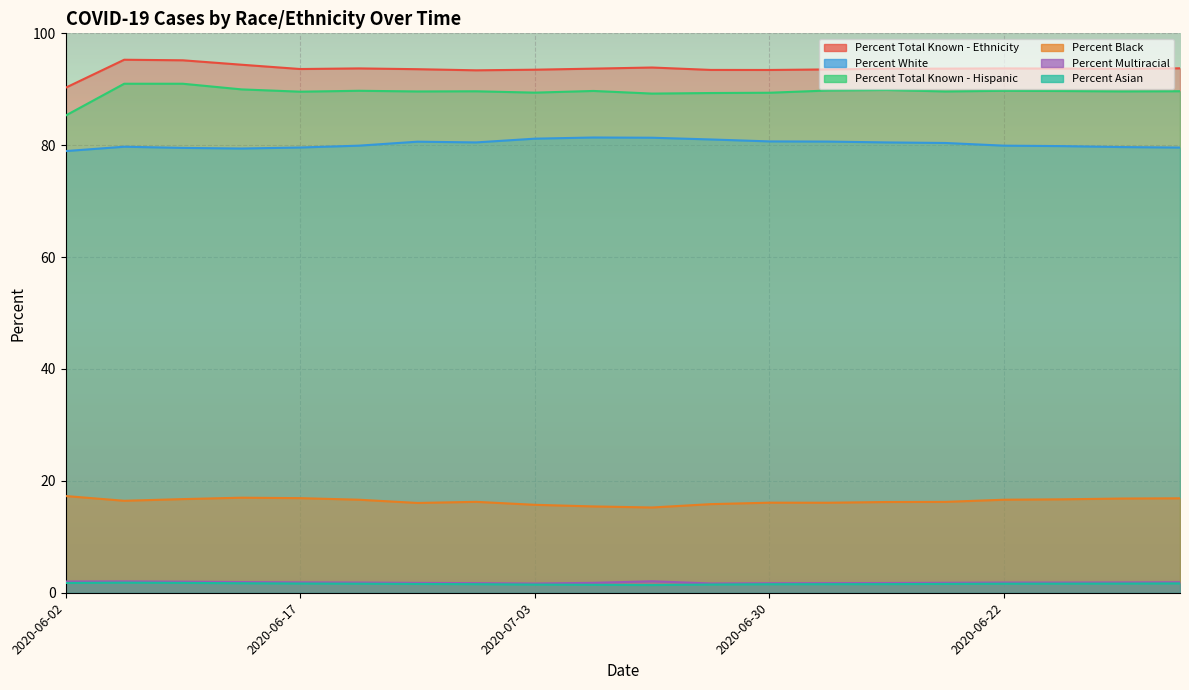

How many data points in Percent White are less than 80?

10